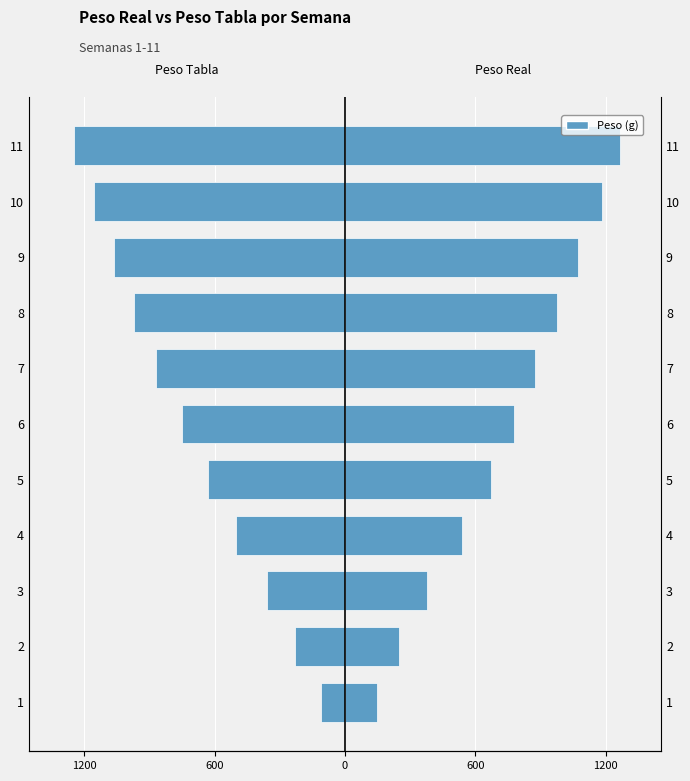

What is the sum of all Peso Real values?

8136.0